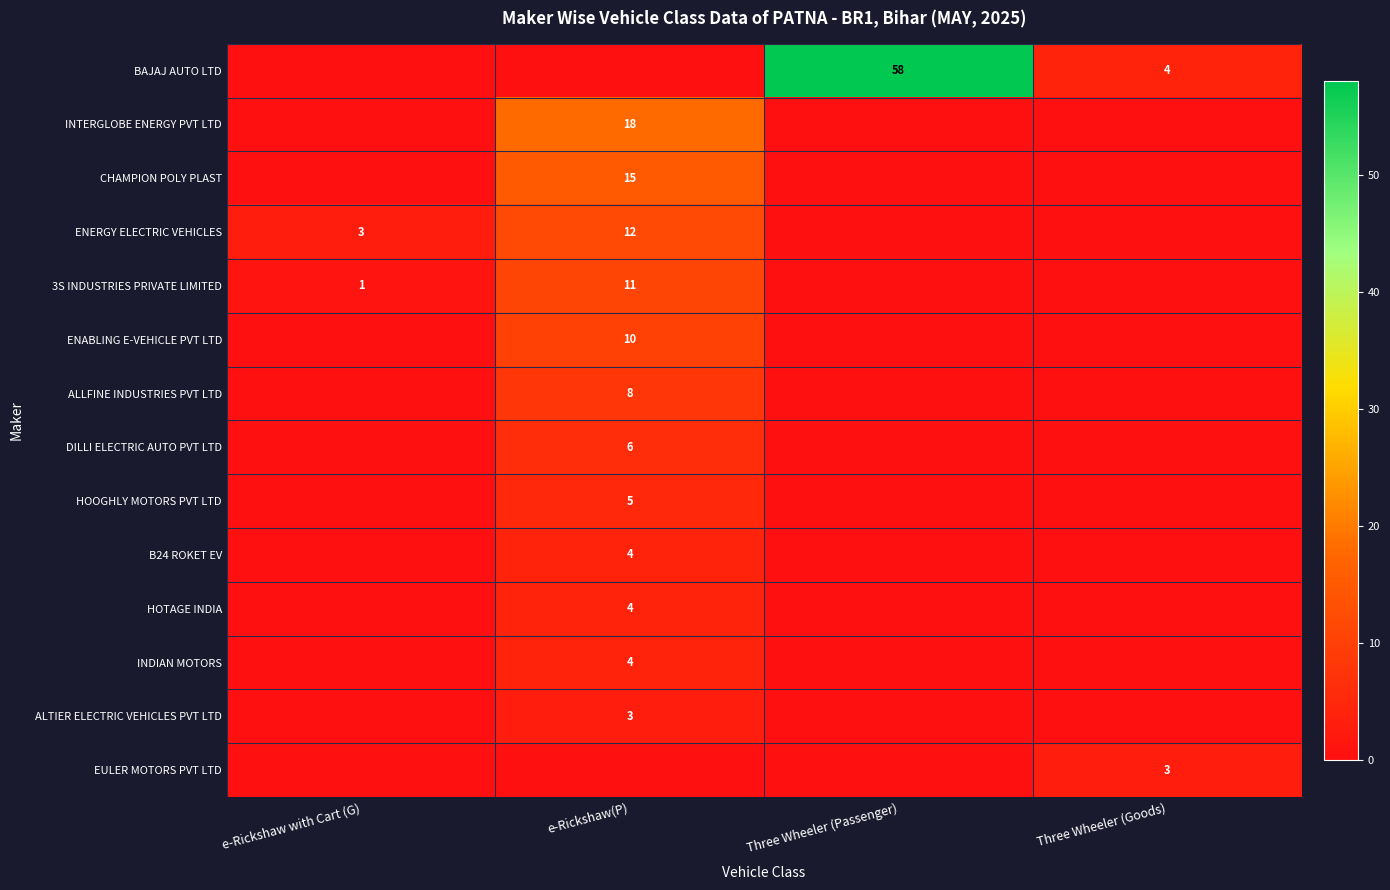

Is it true that HOTAGE INDIA equals 4 at e-Rickshaw(P)?

True